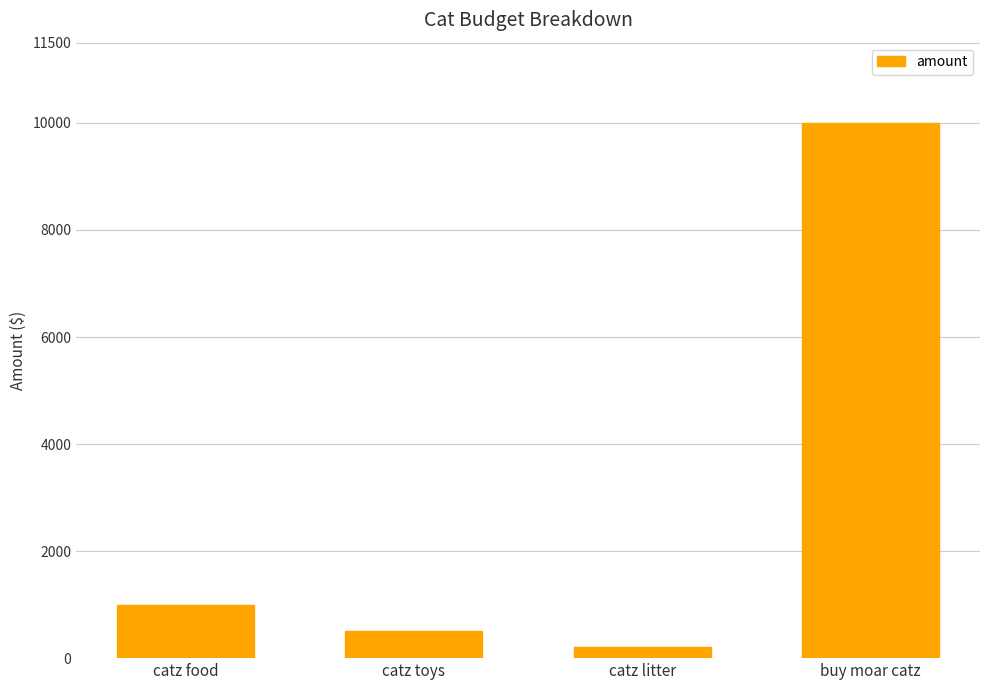

What is the change in value from catz litter to buy moar catz?

+9800